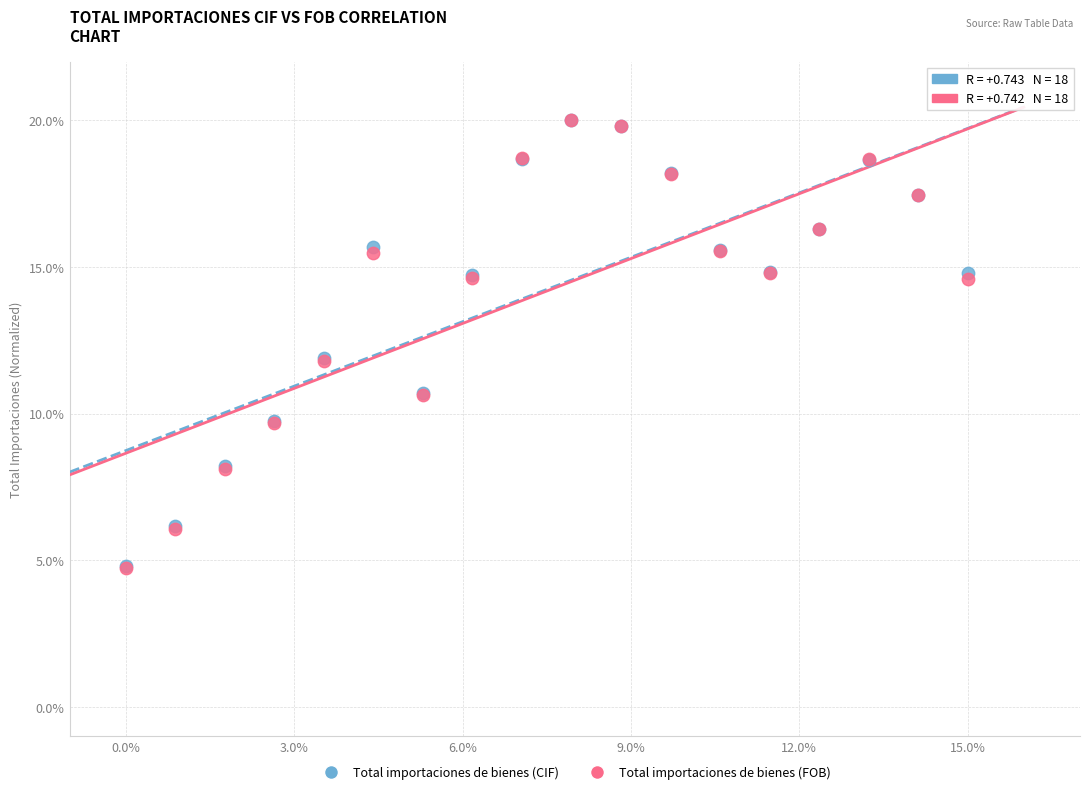

What are all the series names shown in the legend?

Total importaciones de bienes (CIF), Total importaciones de bienes (FOB)